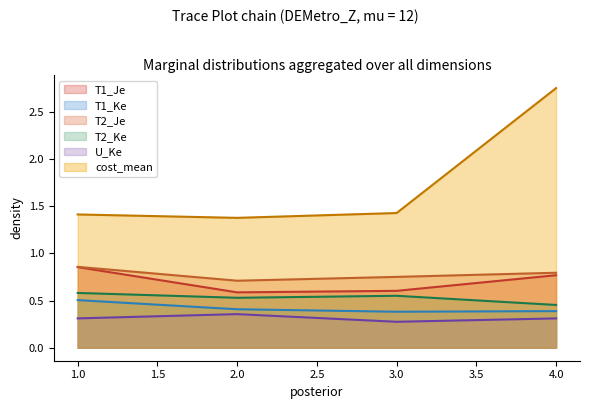

True or false: T2_Je and T1_Je cross at least once.

False